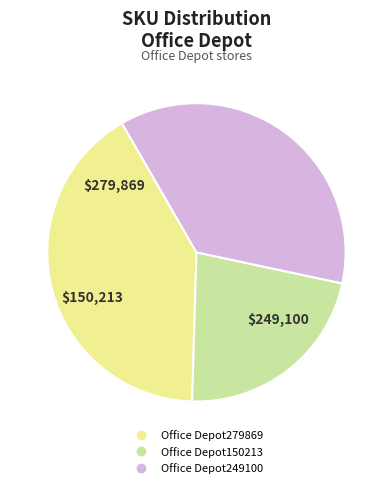

Combined, do Office Depot279869 and Office Depot150213 account for over 50%?

Yes